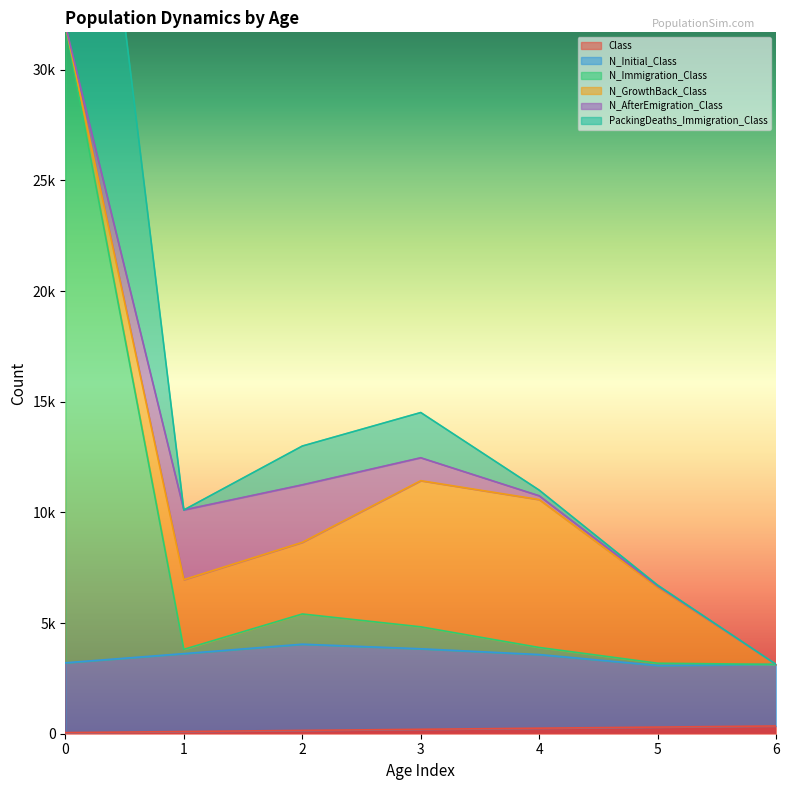

Between 1 and 2, which series saw the biggest shift?

PackingDeaths_Immigration_Class